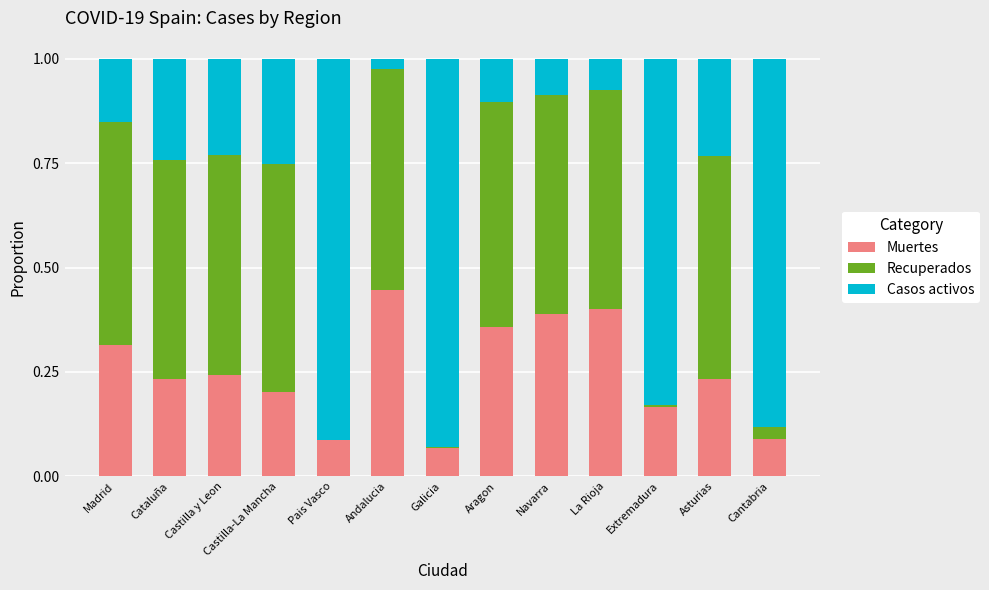

Which category has the highest value in the Muertes series?

Andalucia